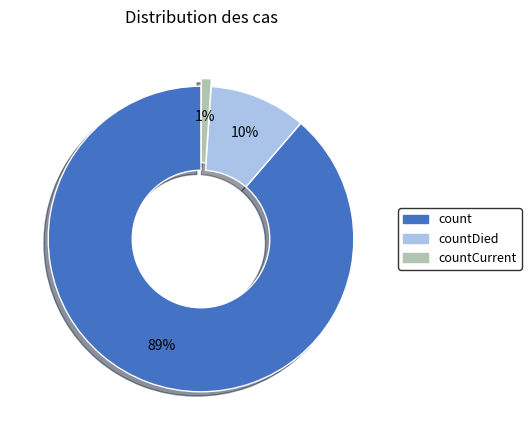

To the nearest percent, what is the average slice percentage?

33%